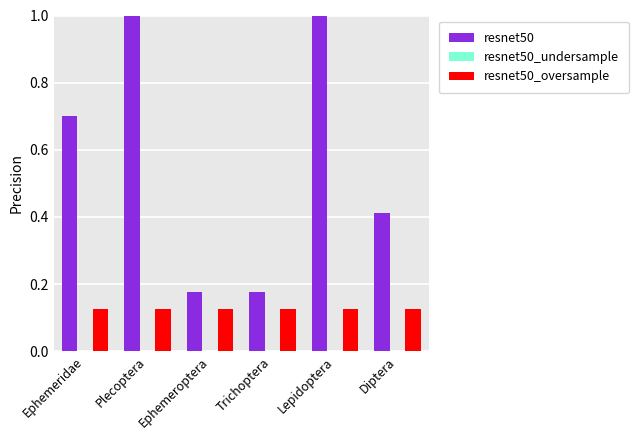

What is the difference between the maximum and minimum values in the resnet50 series?

0.8